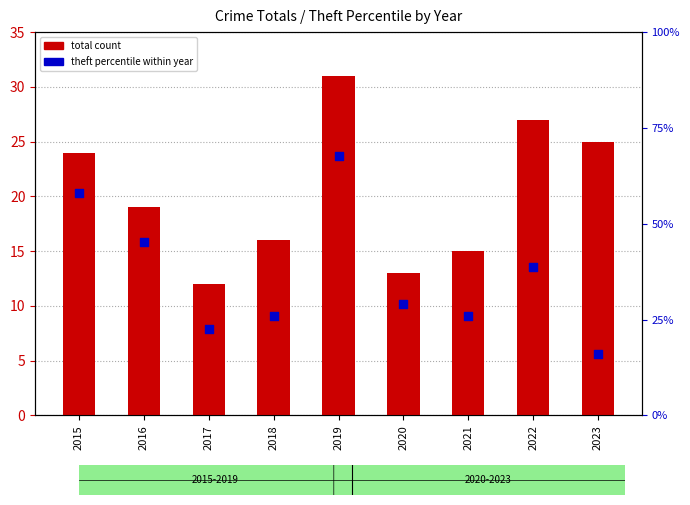

Which series has the largest total across all categories?

theft percentile within year